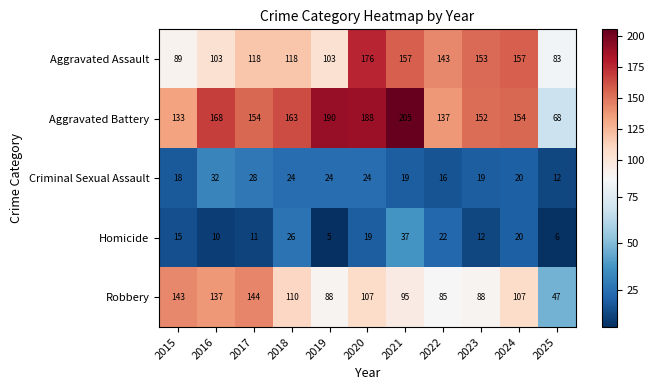

What is the difference between the maximum and minimum values in the Homicide series?

32